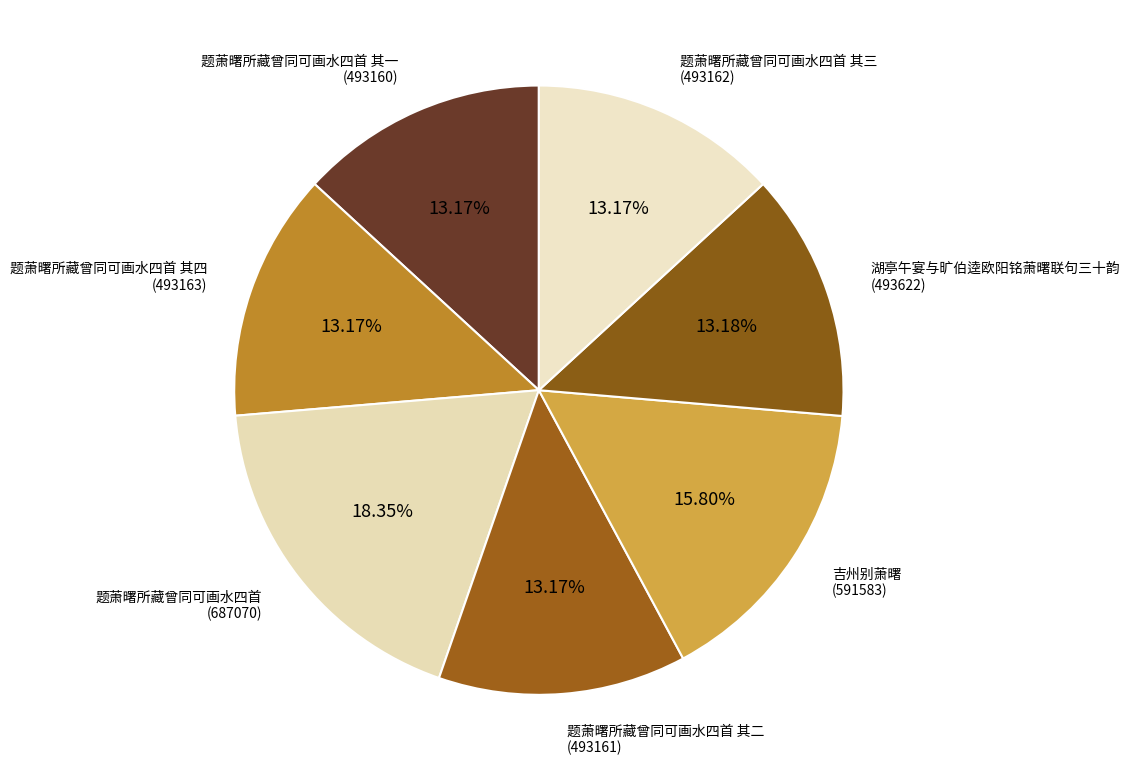

What percentage is NOT represented by 题萧曙所藏曾同可画水四首 其三?

86.8%